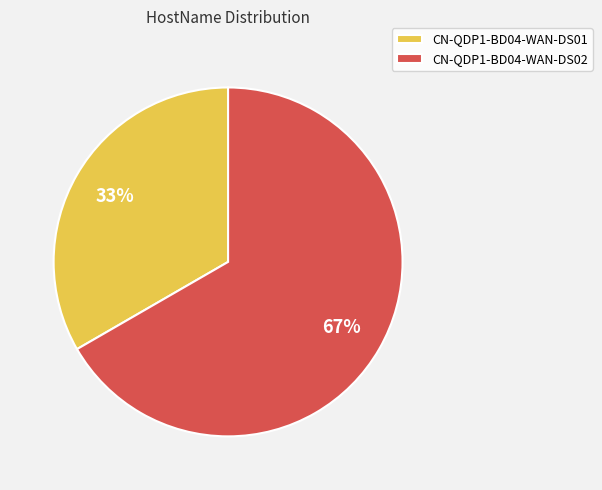

What is the largest slice in the pie chart?

CN-QDP1-BD04-WAN-DS02